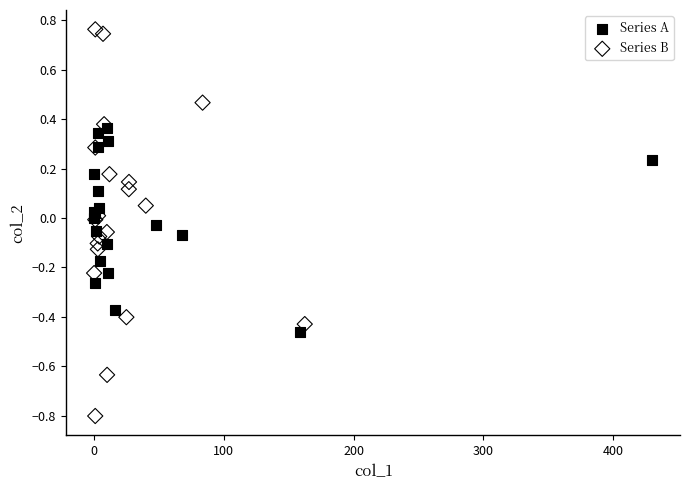

What are all the series names shown in the legend?

Series A, Series B